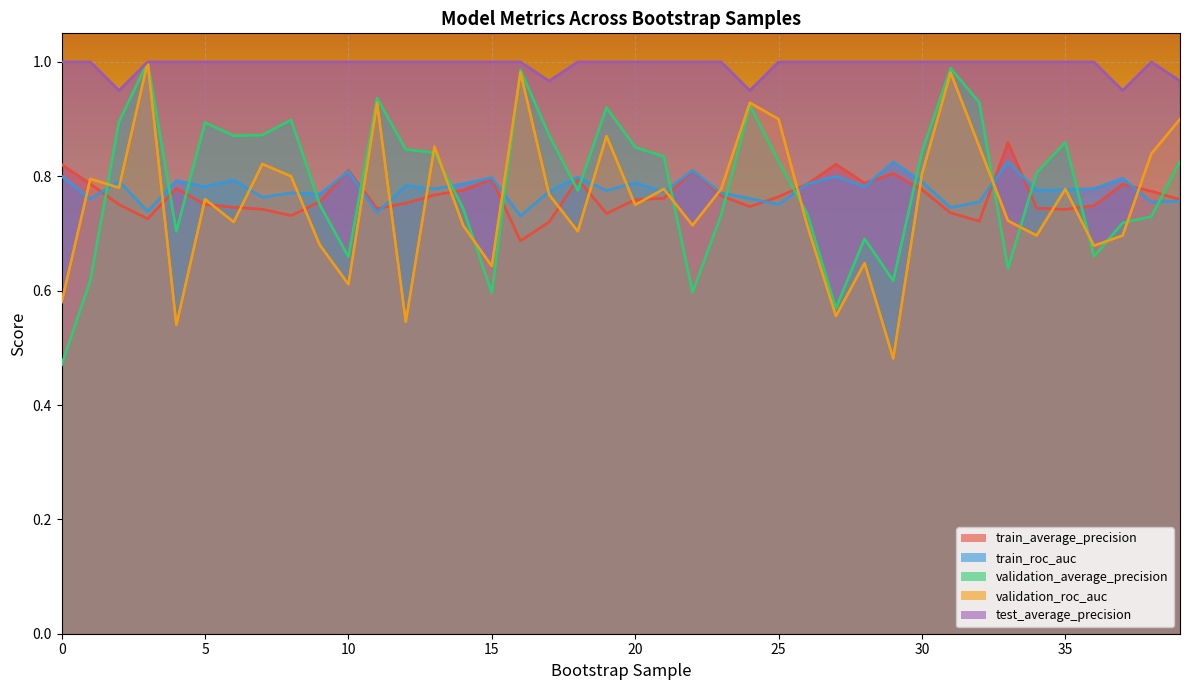

True or false: train_average_precision has a value of 0.3 at 32.

False